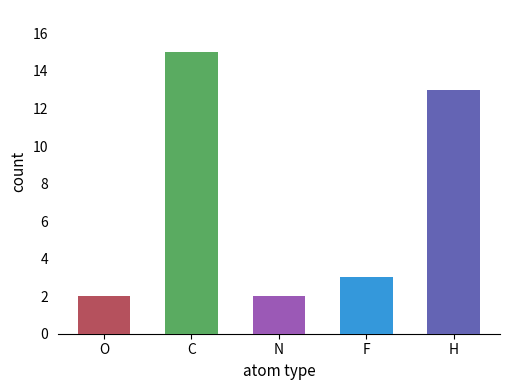

Read the value at H, to the nearest 5.

15